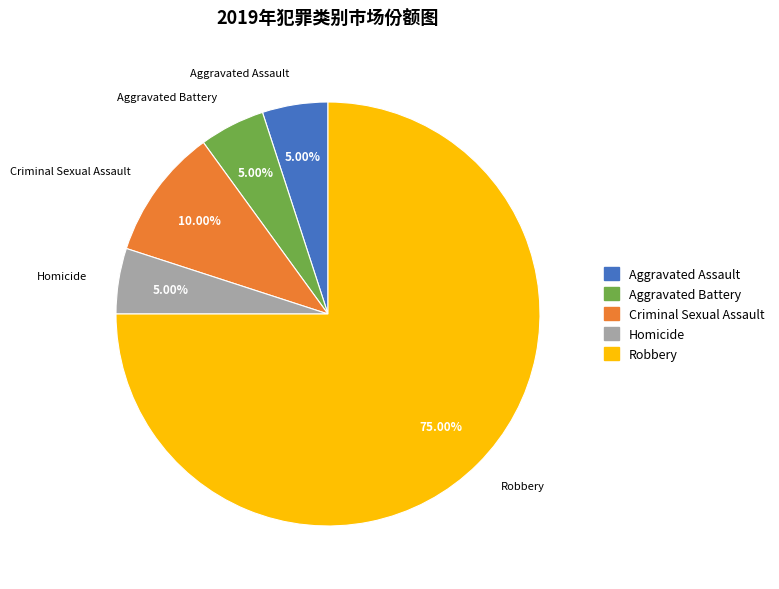

Which slice is the largest?

Robbery